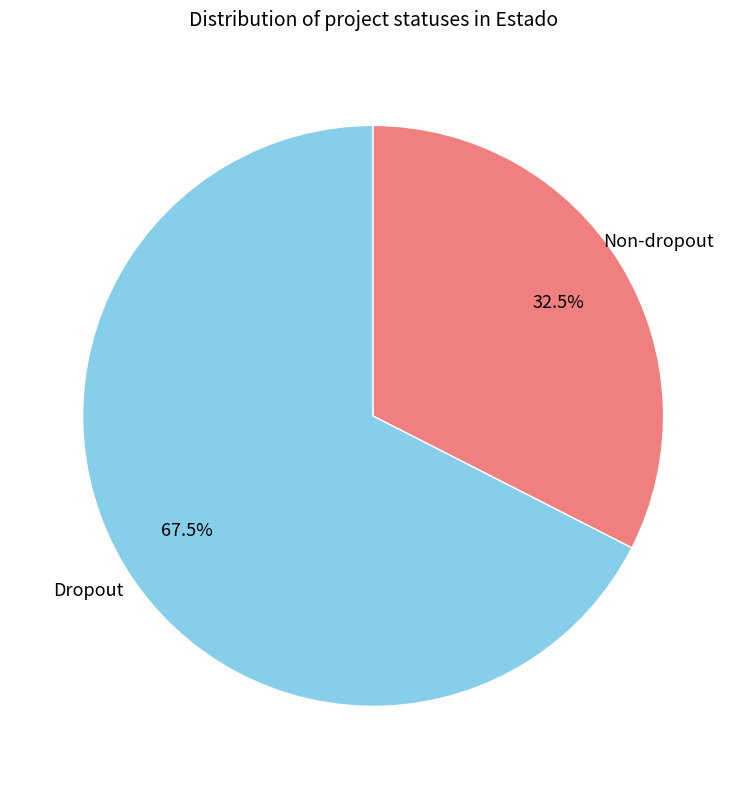

How many segments does this pie chart have?

2